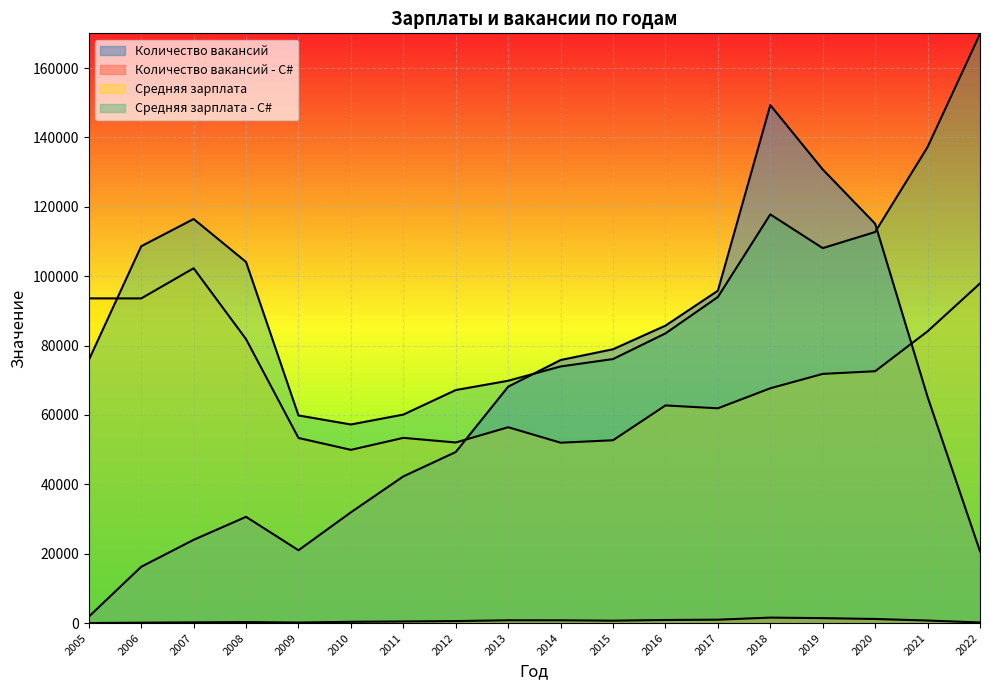

What is the average value of the Количество вакансий series?

61263